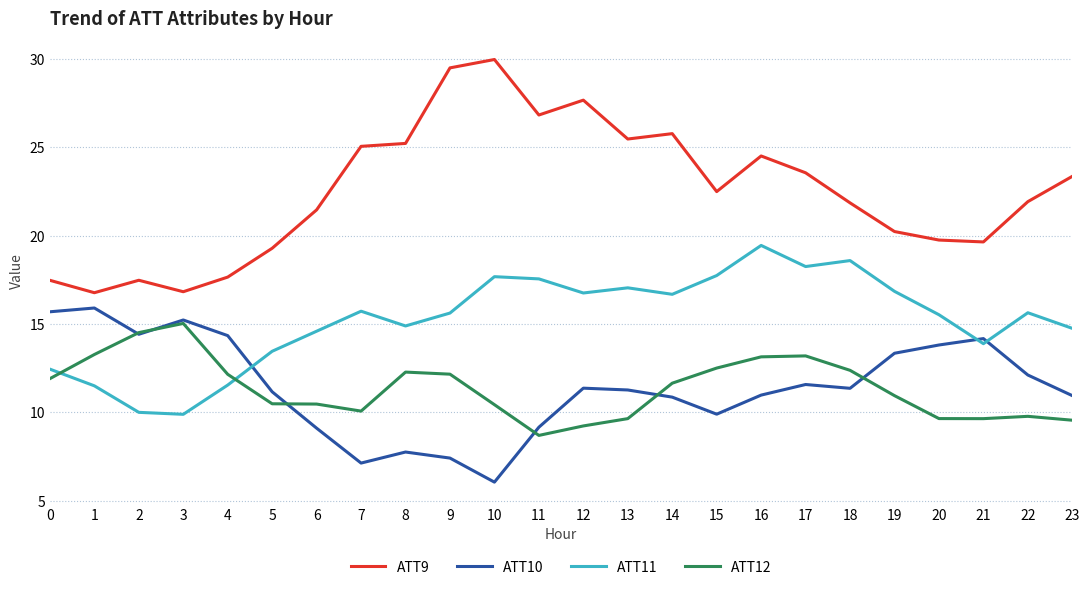

Which category has the highest value across all series?

10